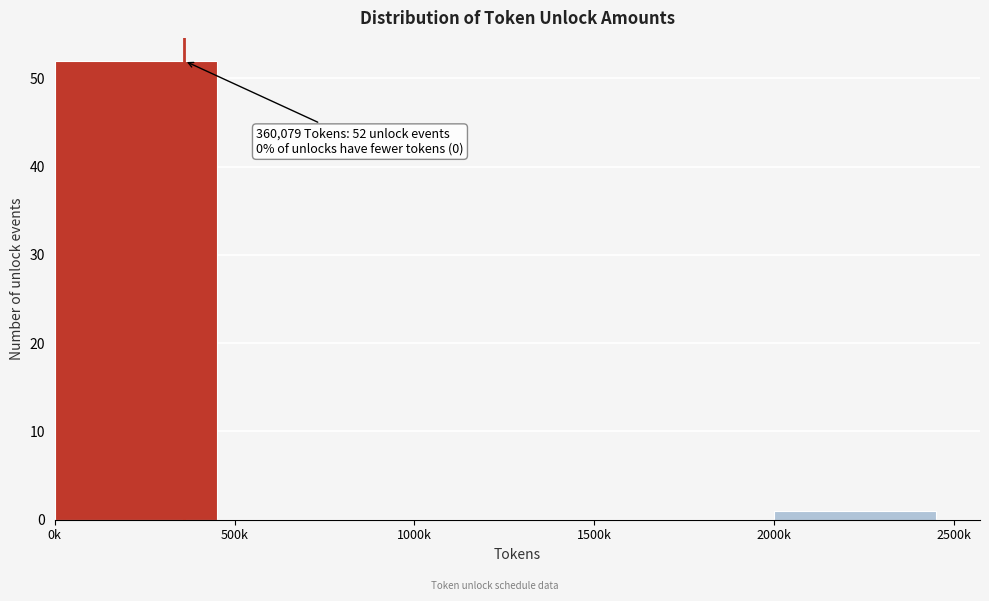

Reading right to left, list all the values displayed in this chart.

2000k=1	1500k=0	1000k=0	500k=0	0k=52